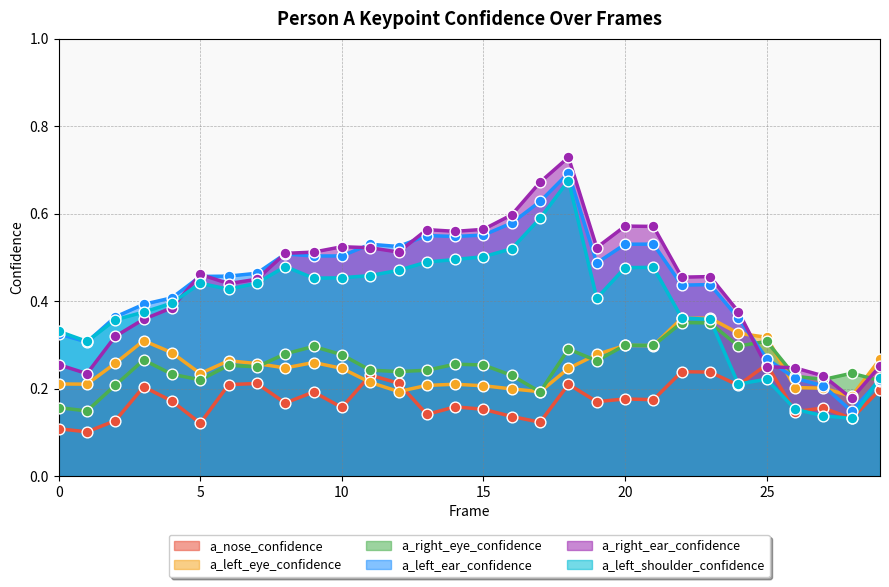

Which series reaches the minimum Y coordinate?

a_nose_confidence